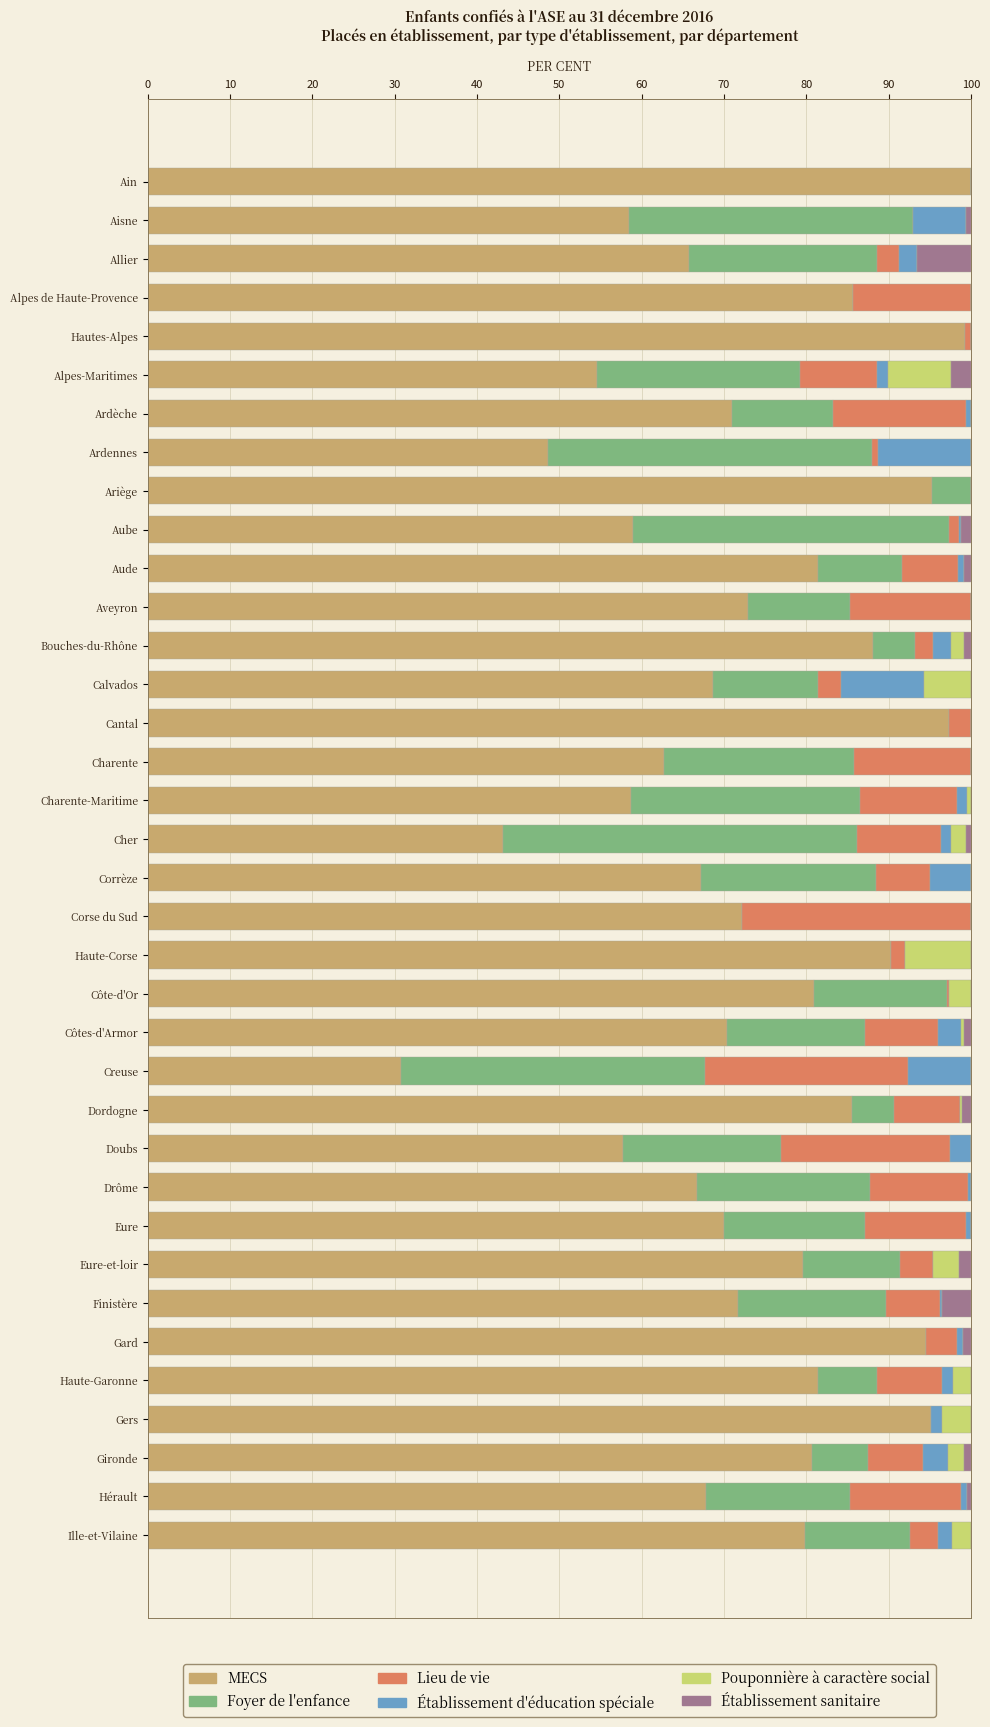

True or false: MECS has a value of 43.1 at Cher.

True